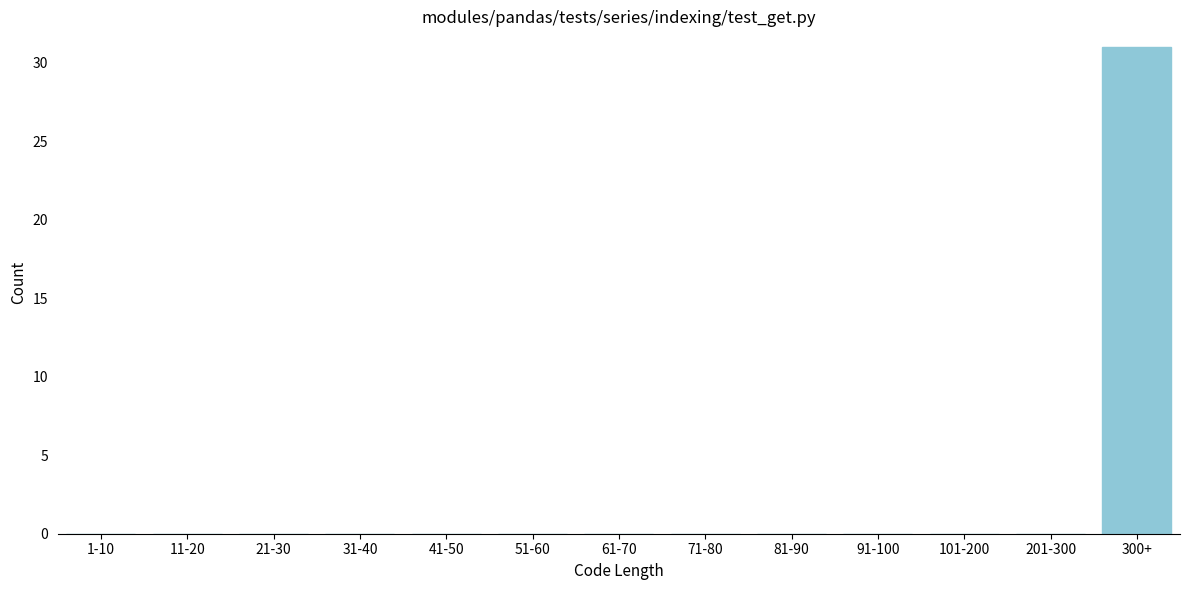

Reading left to right, list all the values displayed in this chart.

1-10=0	11-20=0	21-30=0	31-40=0	41-50=0	51-60=0	61-70=0	71-80=0	81-90=0	91-100=0	101-200=0	201-300=0	300+=31